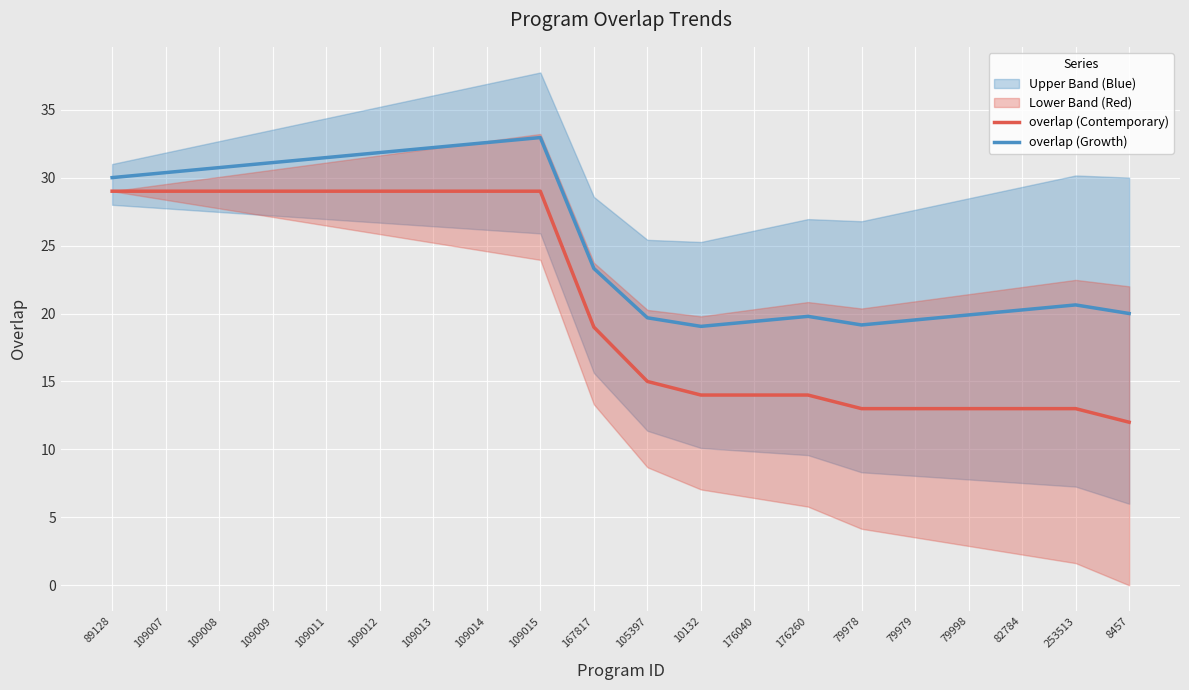

Which series has the largest total across all categories?

overlap (Growth)